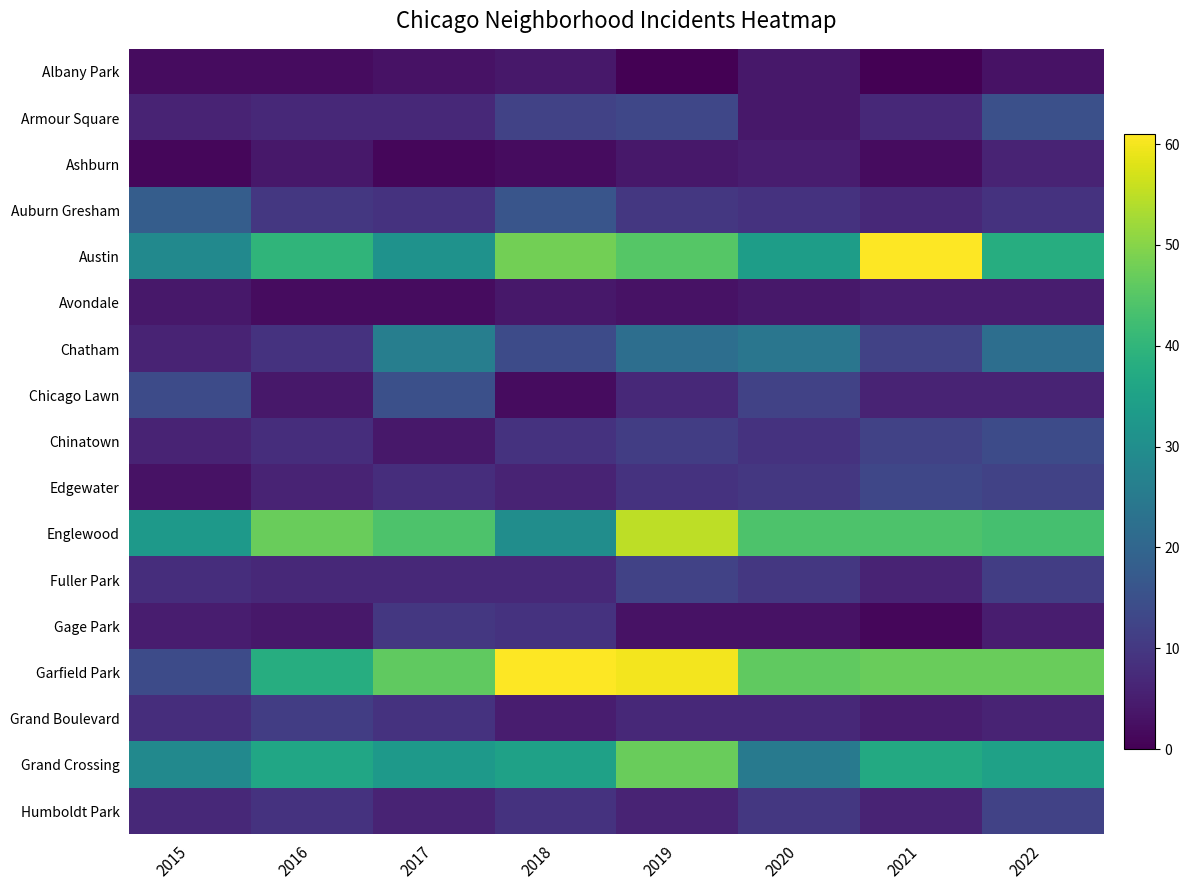

Which series has the largest total across all categories?

Garfield Park